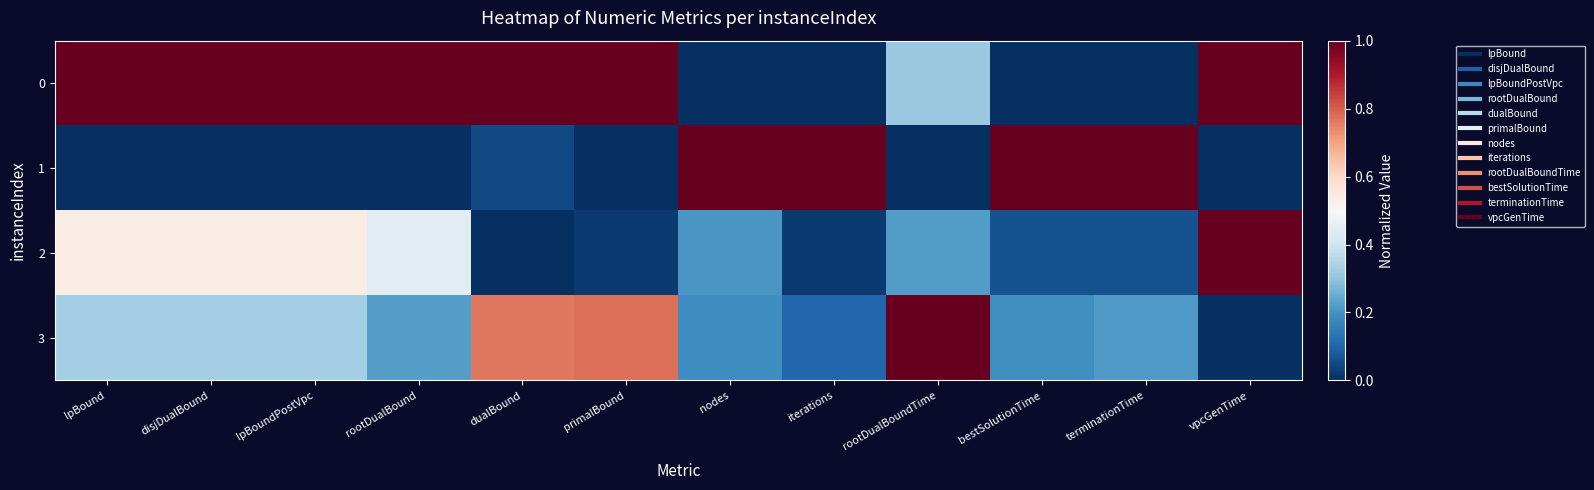

Between lpBound and vpcGenTime, which series saw the biggest shift?

2